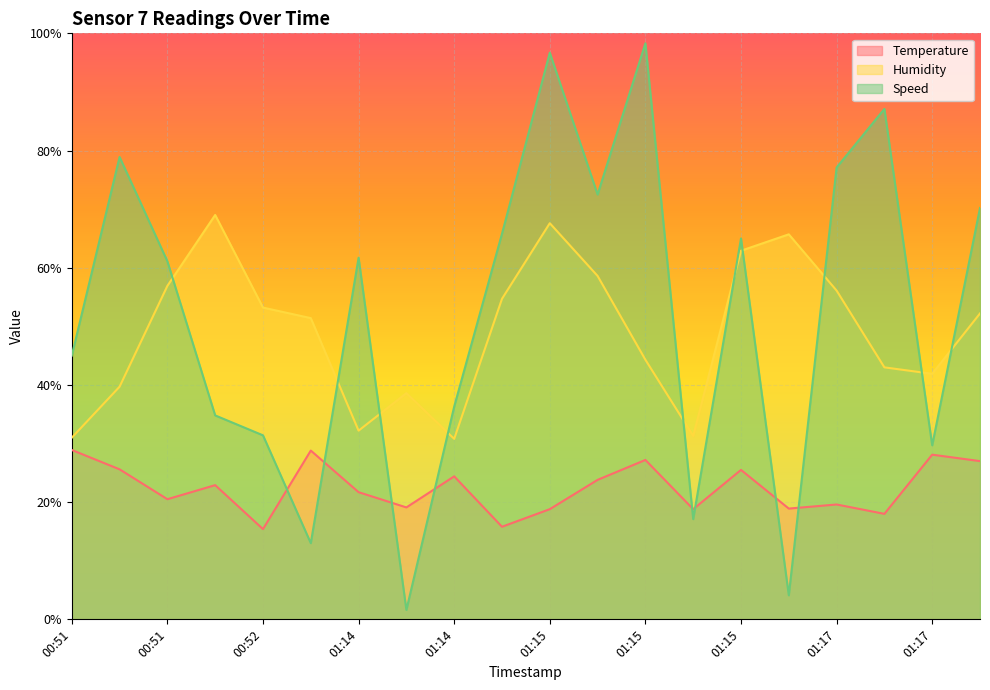

Is it true that Speed equals 100.8 at 01:14?

False